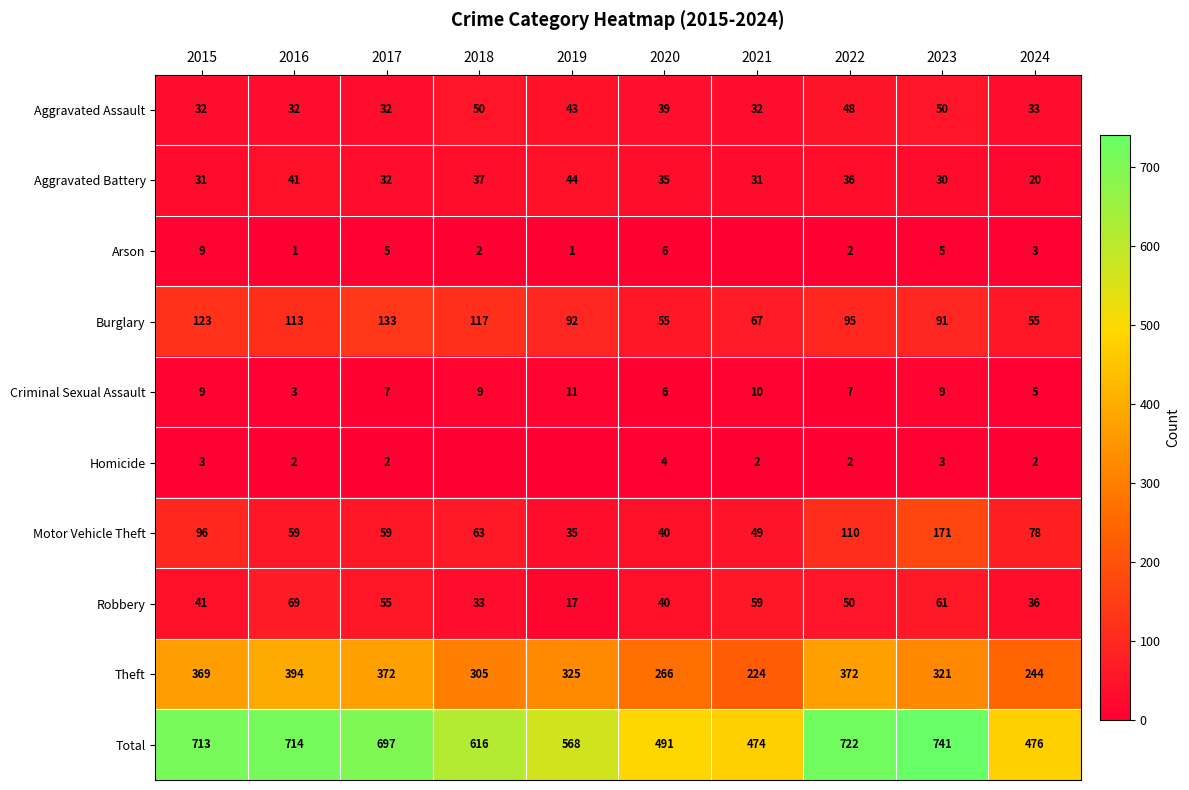

What is the difference between the highest and lowest values at 2018?

616